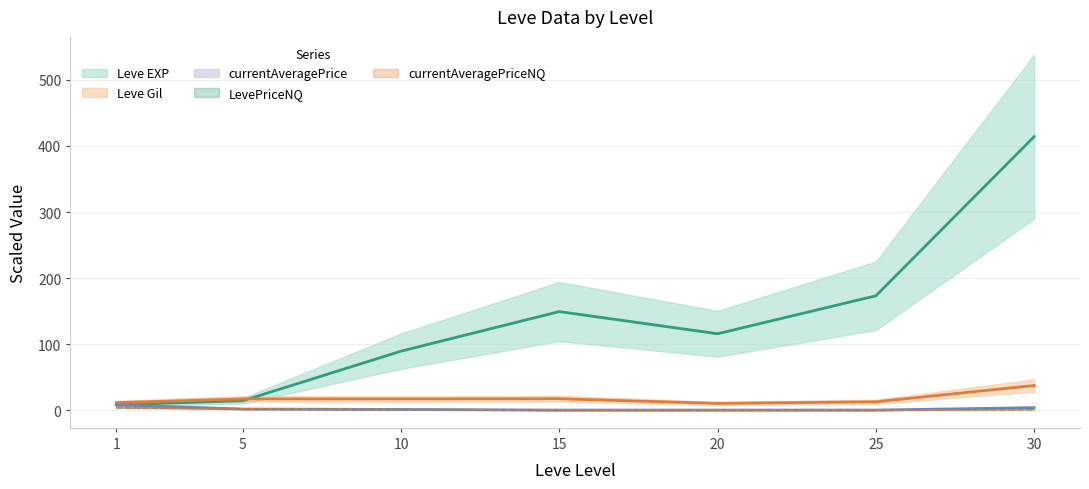

Which series changed the most between 1 and 30?

Leve EXP